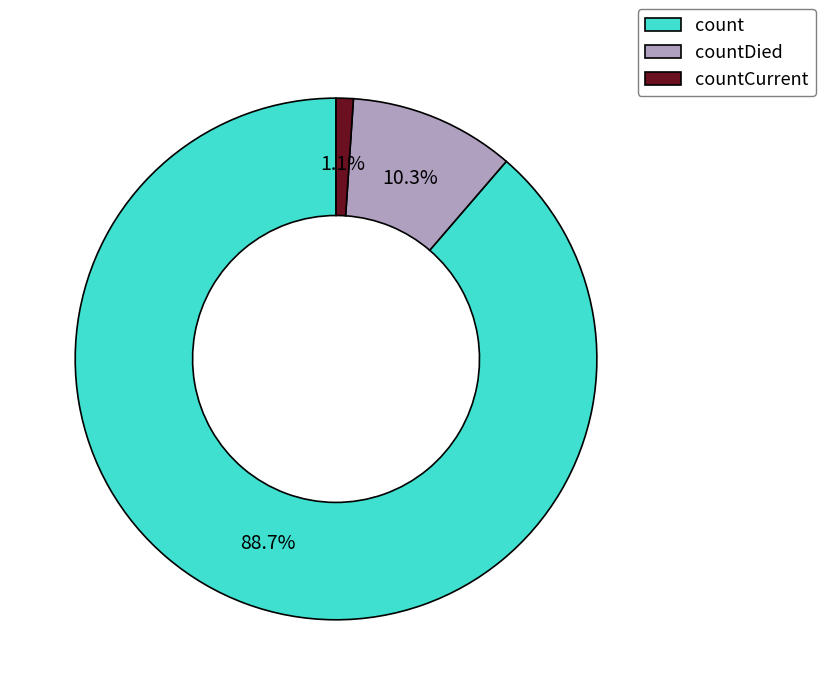

Is it true that countCurrent is 1% of the pie?

True